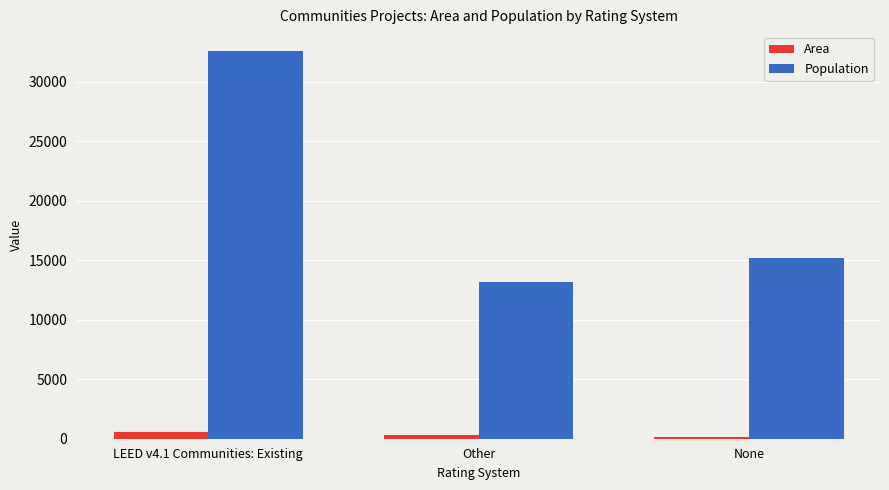

How many data points does each series have?

3